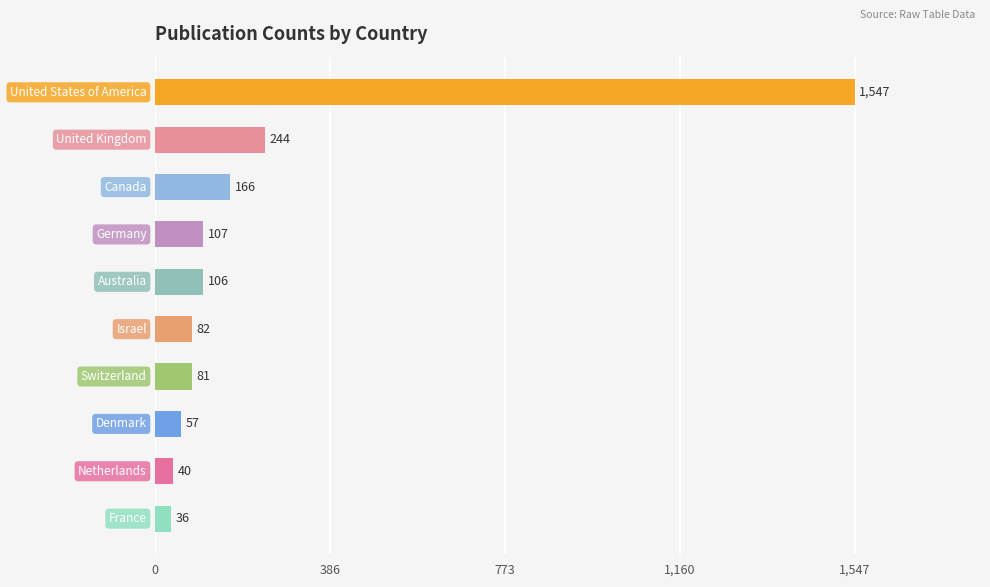

What is the difference between the maximum and second lowest values?

1507